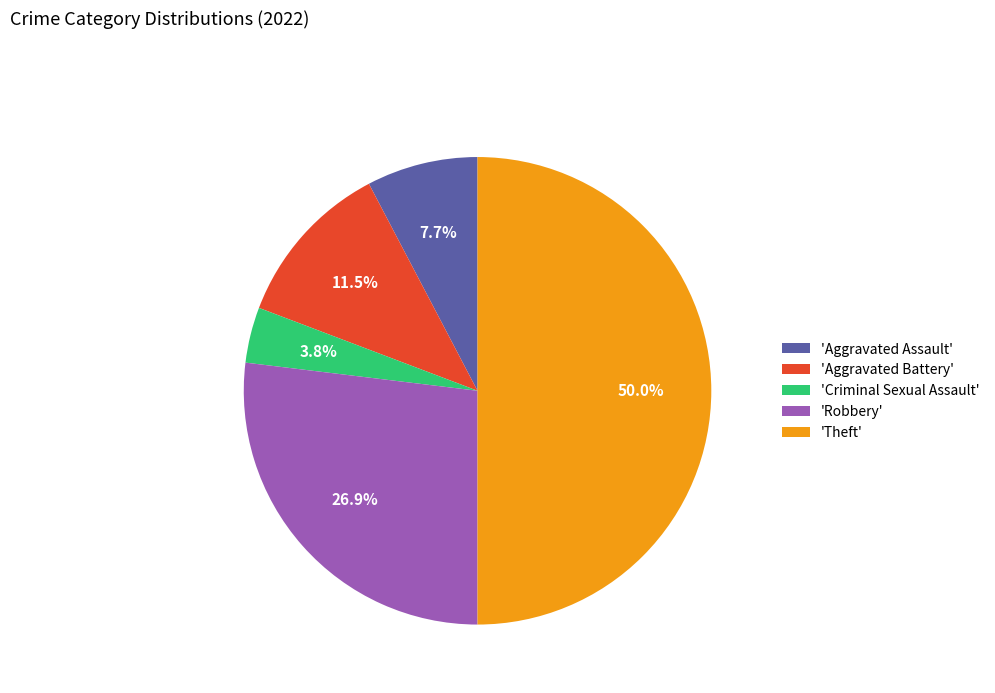

Which category has the biggest portion of the pie?

'Theft'